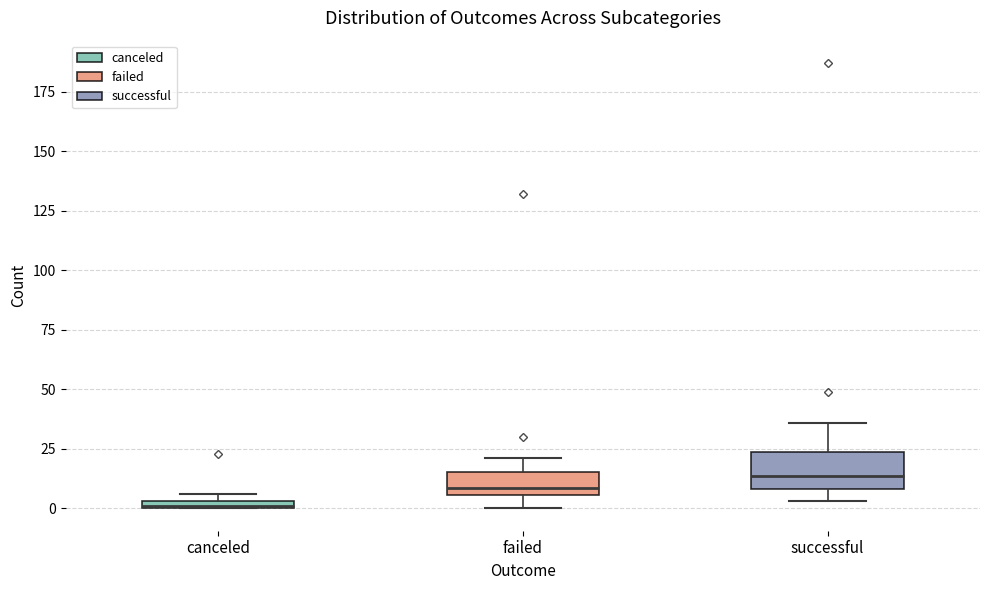

Which box is the tallest, from its lower edge to its upper edge?

successful